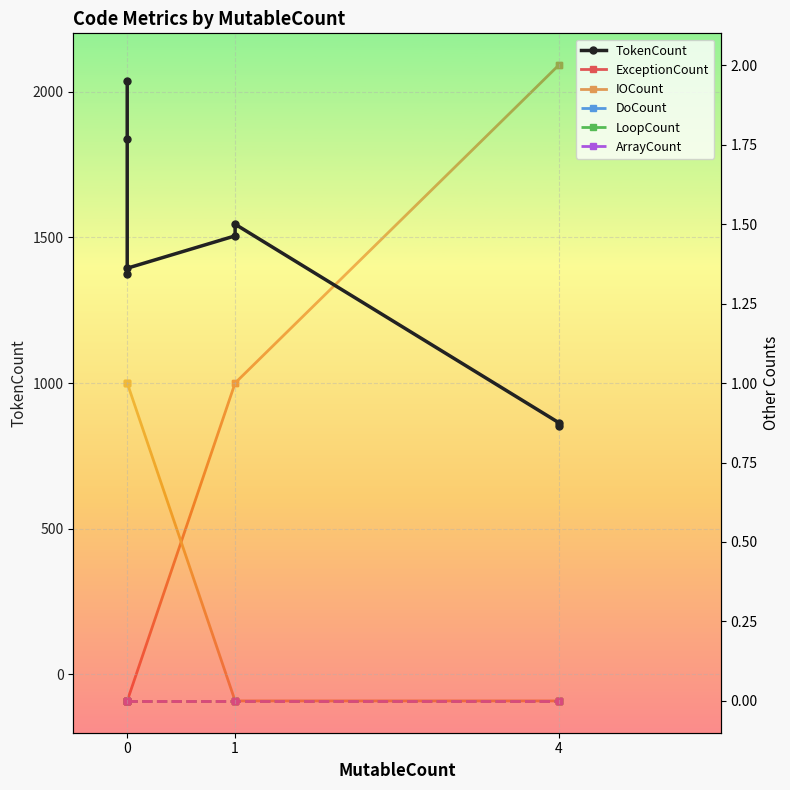

True or false: LoopCount and ArrayCount cross at least once.

False